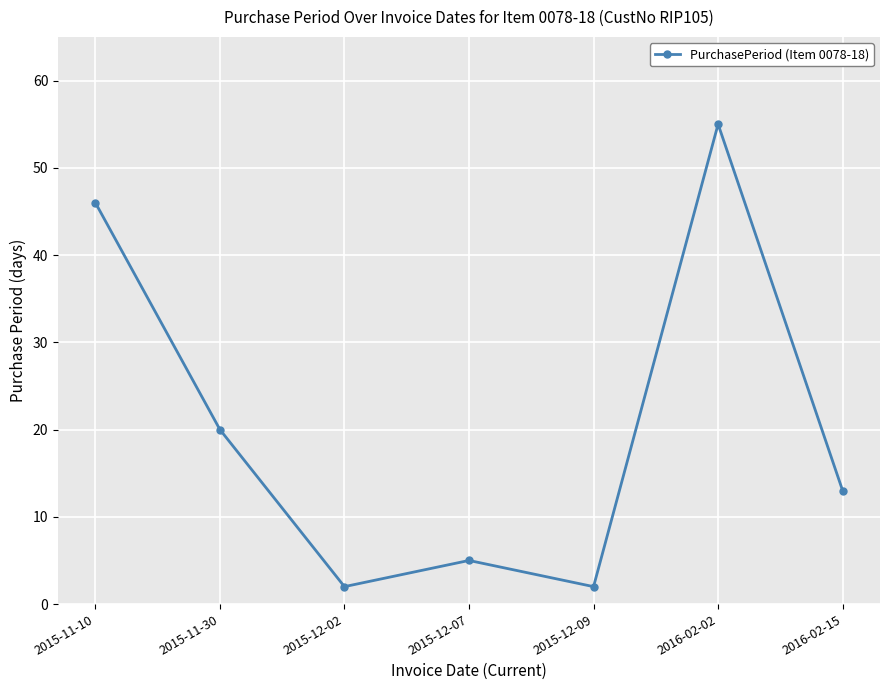

The value at 2016-02-02 is 55. True or false?

True